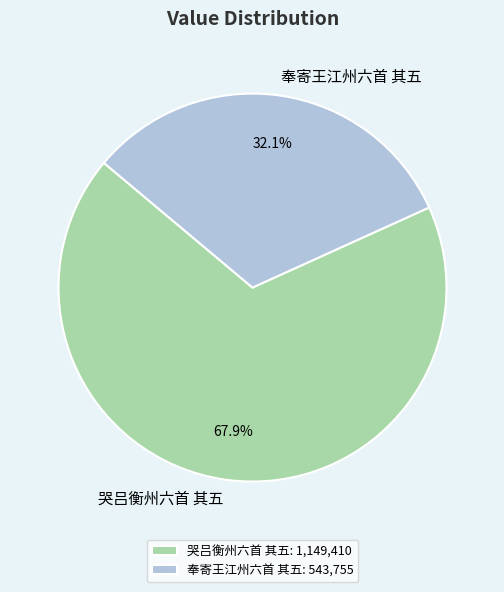

How many slices are in this pie chart?

2